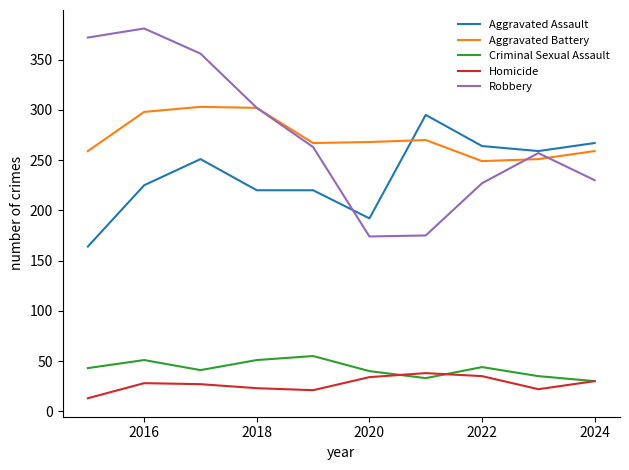

True or false: Aggravated Assault and Homicide cross at least once.

False